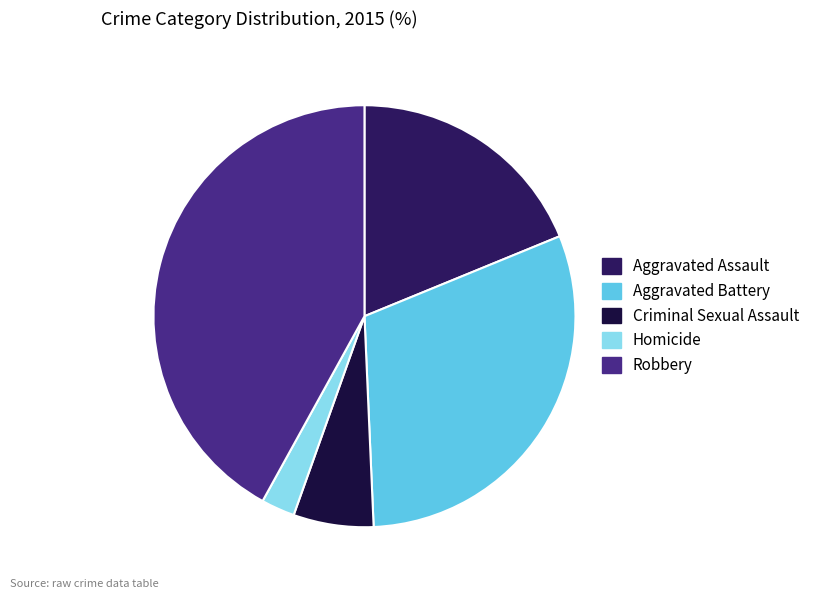

Is it true that Aggravated Assault is 4% of the pie?

False